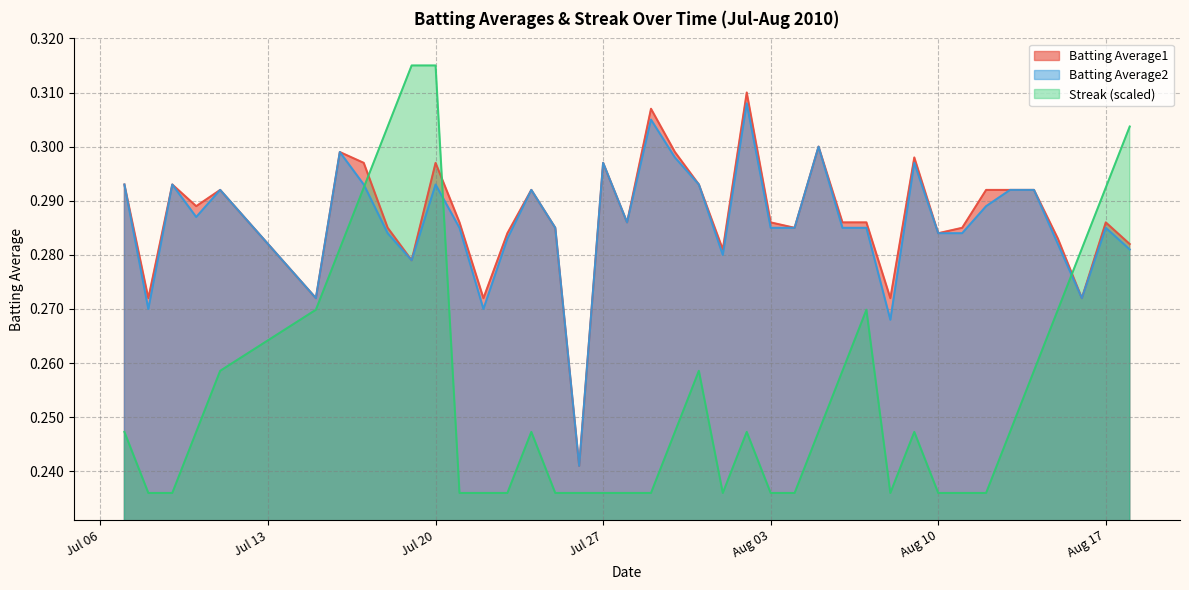

Which series has the largest range (max minus min)?

Streak (scaled)